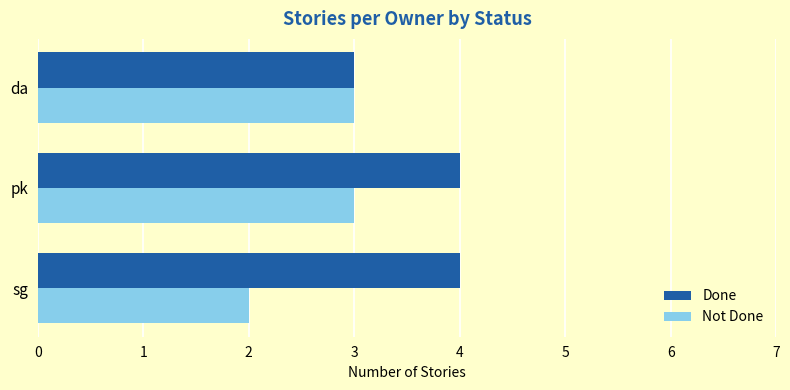

Is the value of Done at sg greater than the value of Not Done at sg?

Yes